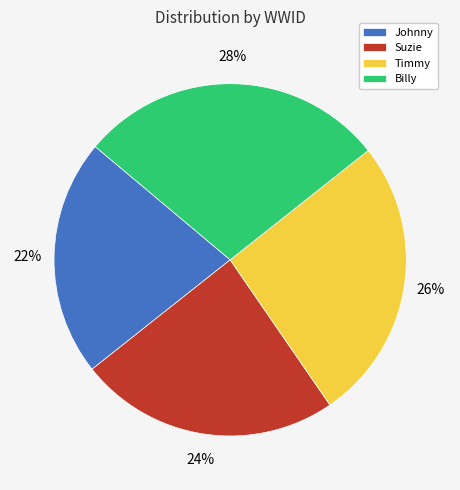

Count the number of slices in the pie.

4